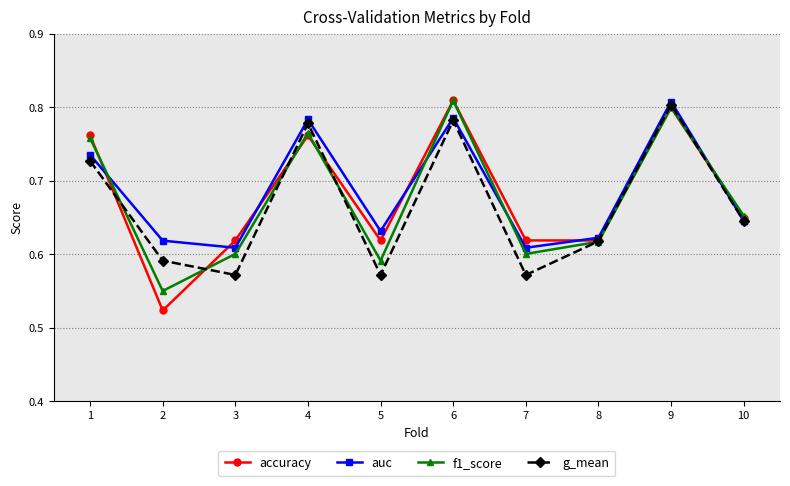

How many interior local peaks does the auc series have?

3